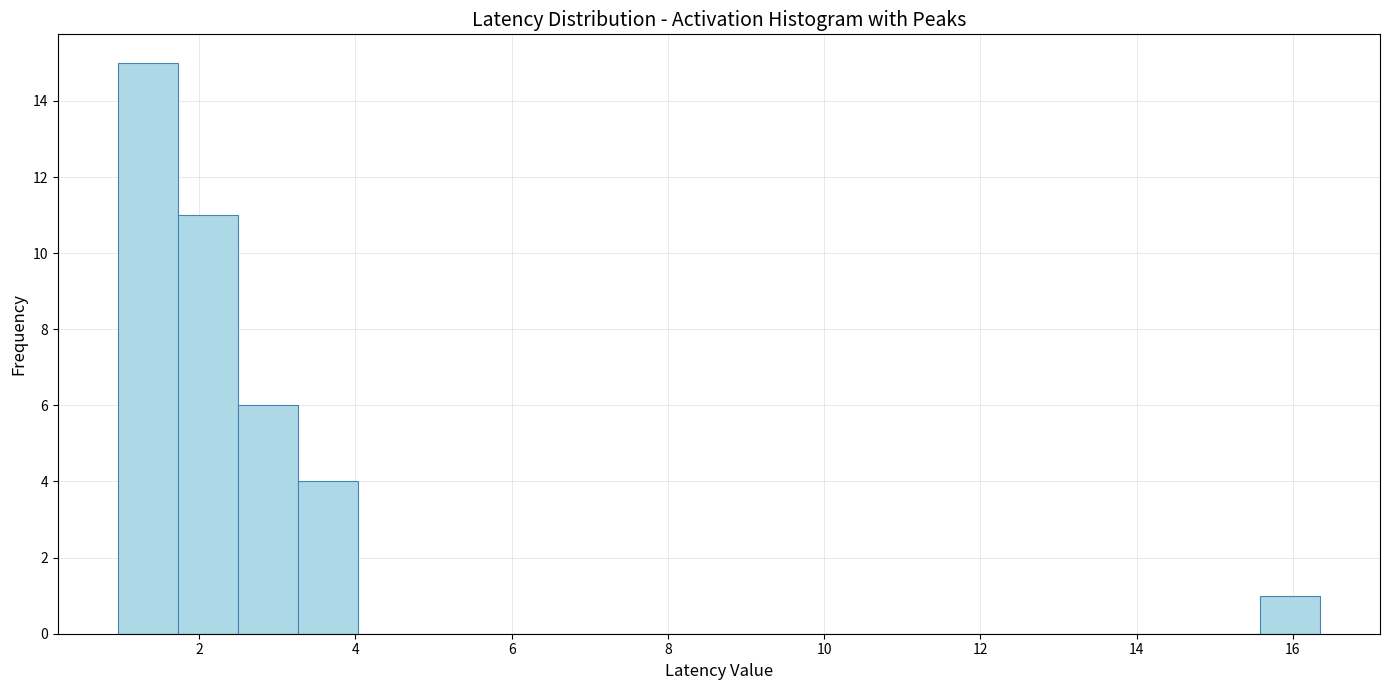

Read against the x-axis, roughly where is the centre of the tallest bar?

1.4